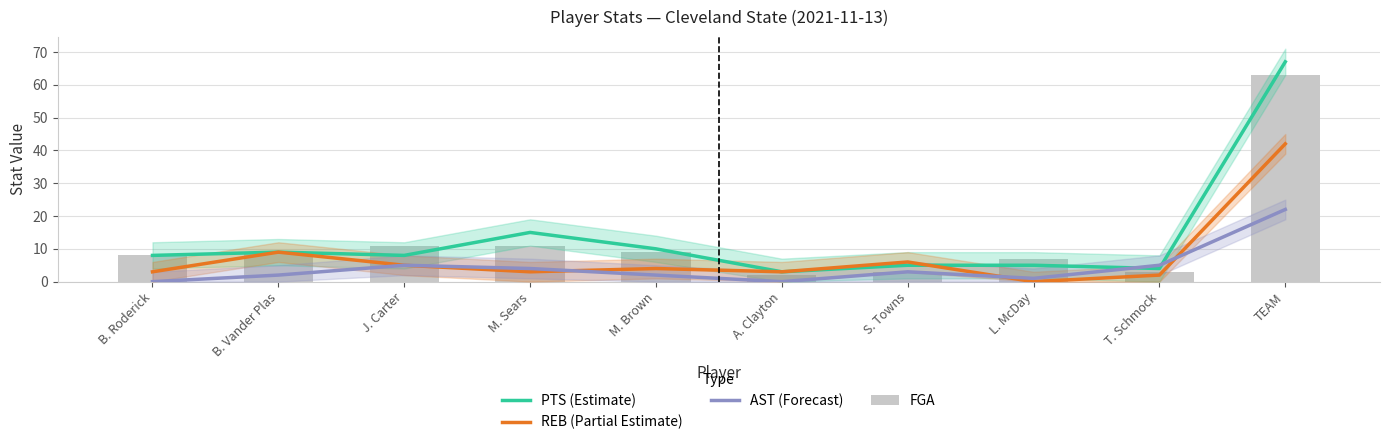

What is the difference between the maximum and minimum values in the FGA series?

61